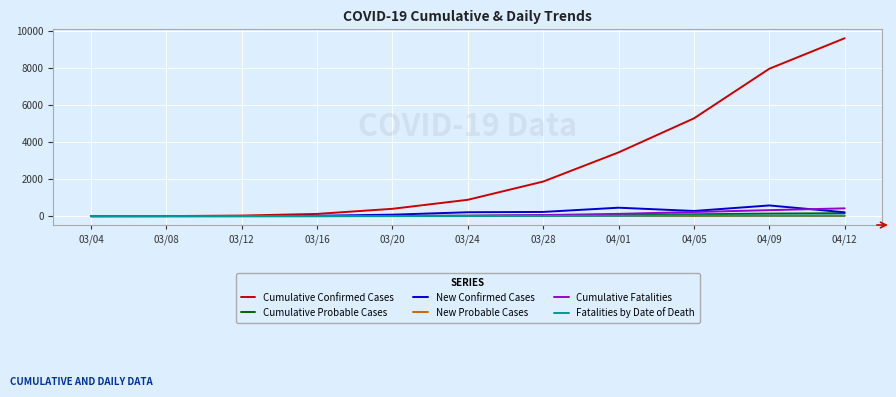

What position from the left is 04/05?

9